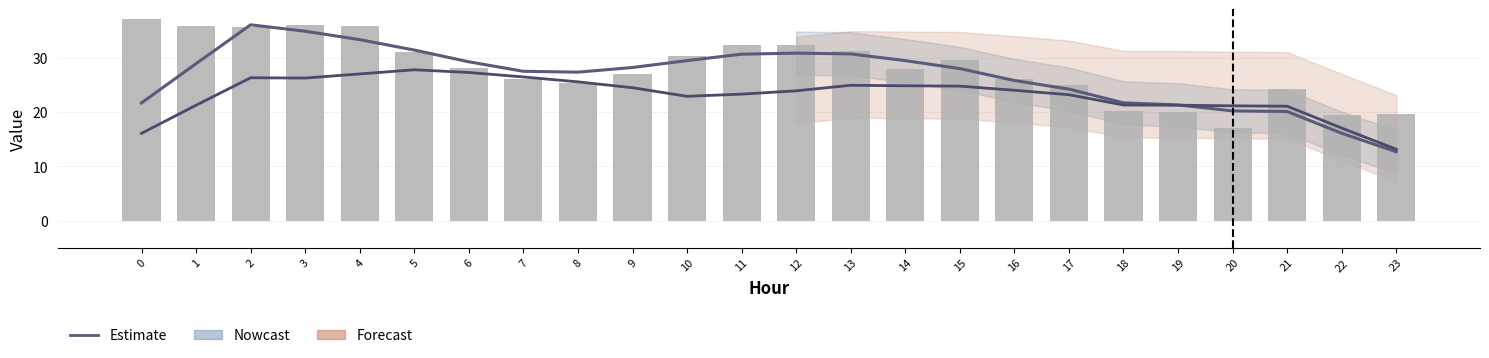

True or false: Nowcast has a value of 23.3 at 17.

True